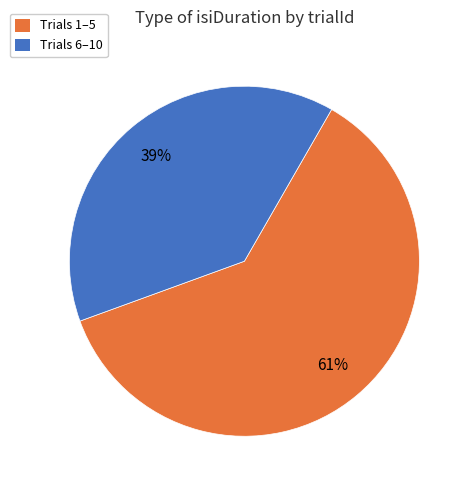

To the nearest percent, what is the difference between the Trials 1–5 and Trials 6–10 slice percentages?

22%